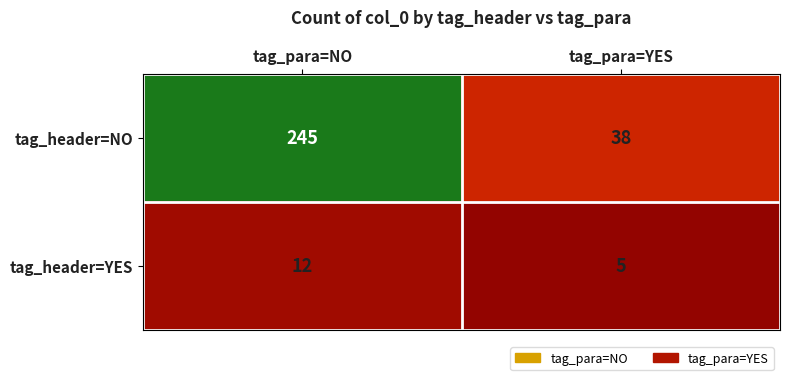

At which category is the sum across all series the highest?

tag_para=NO